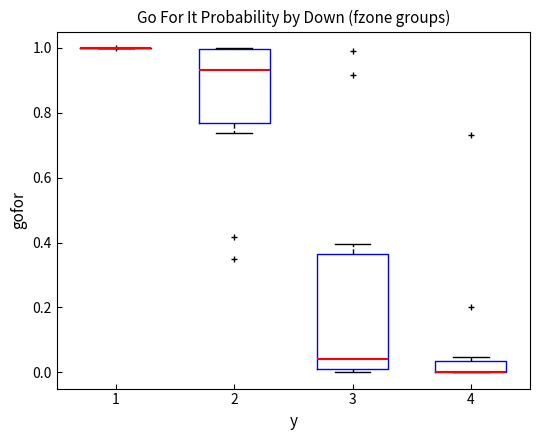

Comparing the boxes themselves (not the whiskers), which one is the tallest?

3